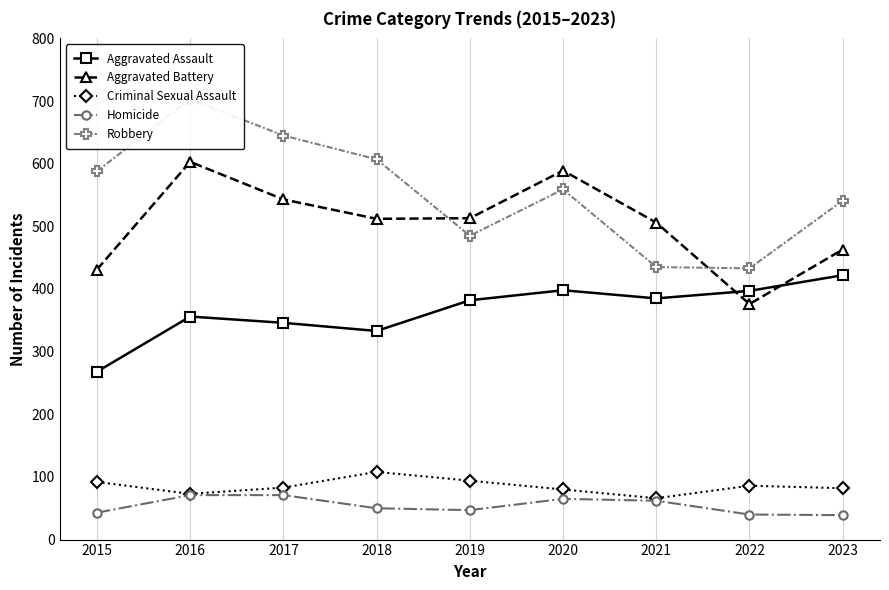

At how many categories does at least one series exceed 365?

9